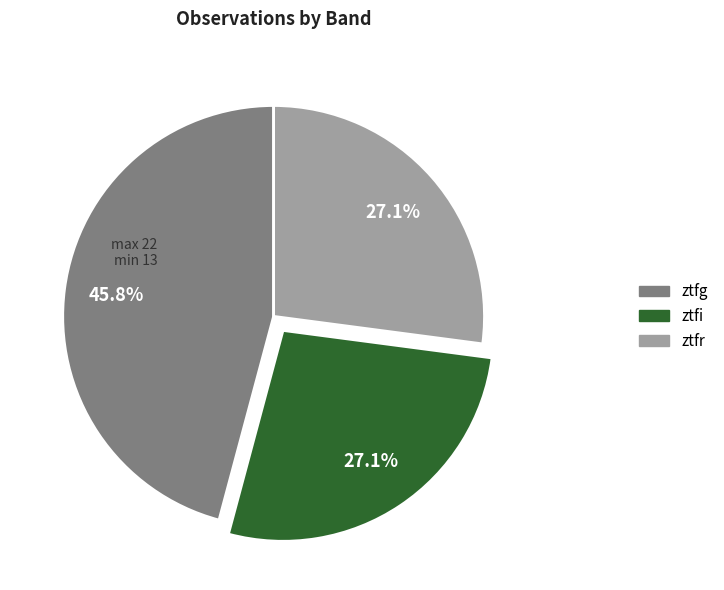

Count the number of slices in the pie.

3